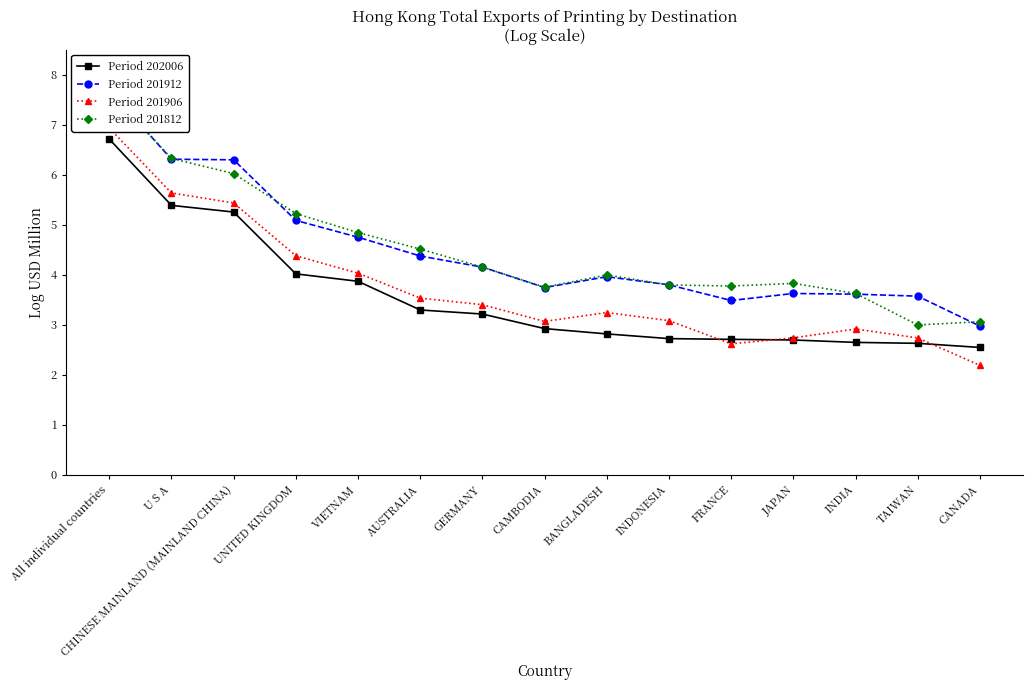

Is it true that Period 202006 equals 3.6 at TAIWAN?

False